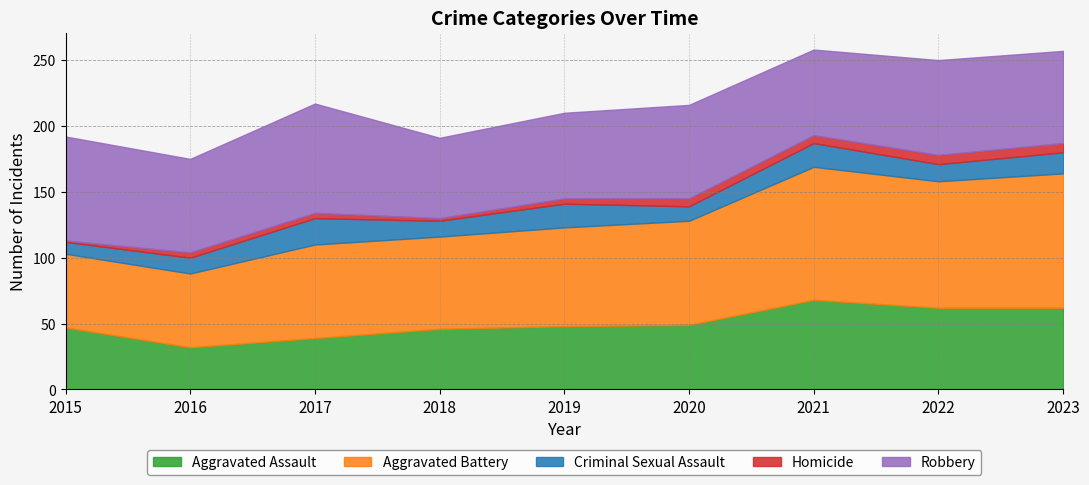

Does the chart have visible grid lines?

Yes